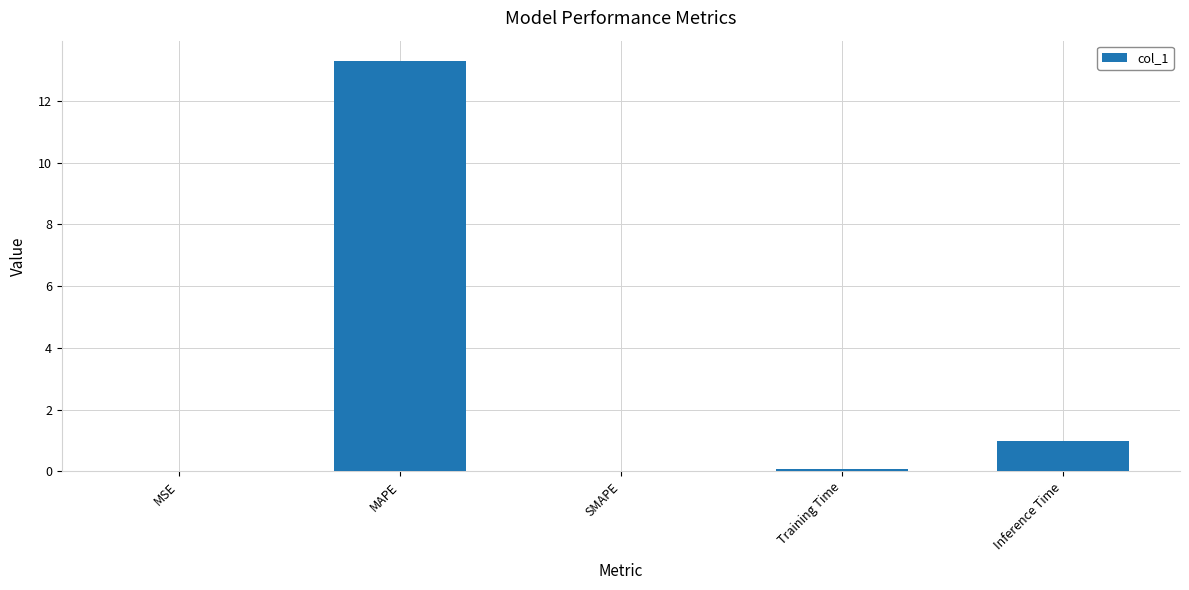

Which label corresponds to the largest value in the chart?

MAPE